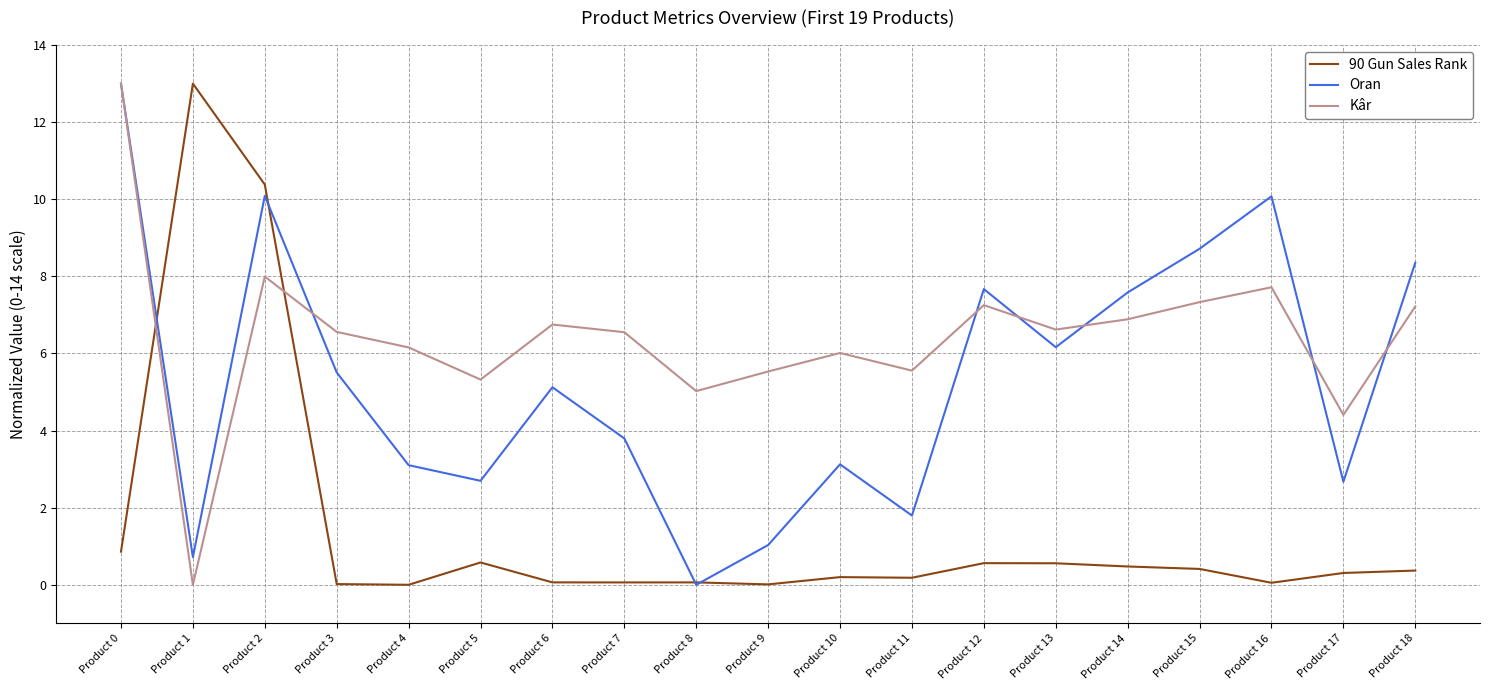

What is the average value of the 90 Gun Sales Rank series?

1.5